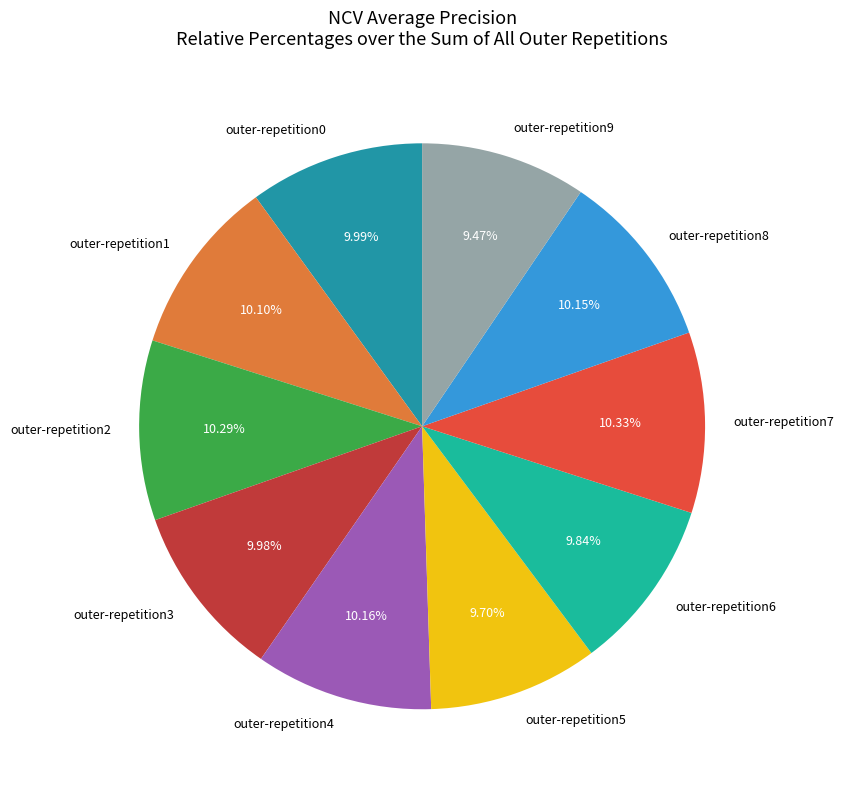

To the nearest percent, what is the difference between the largest and smallest slice percentages?

1%